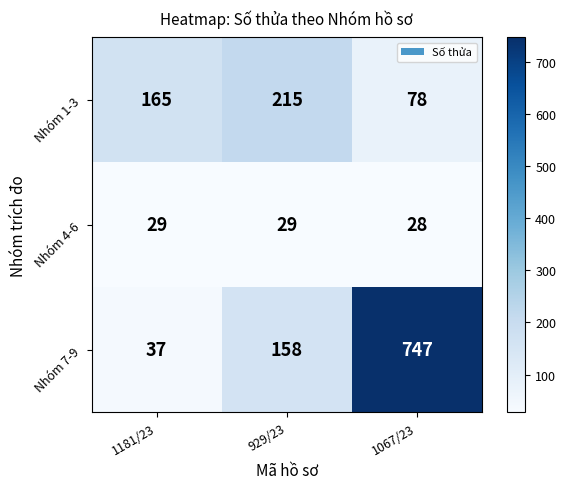

What is the approximate value of Nhóm 1-3 at 1181/23?

165